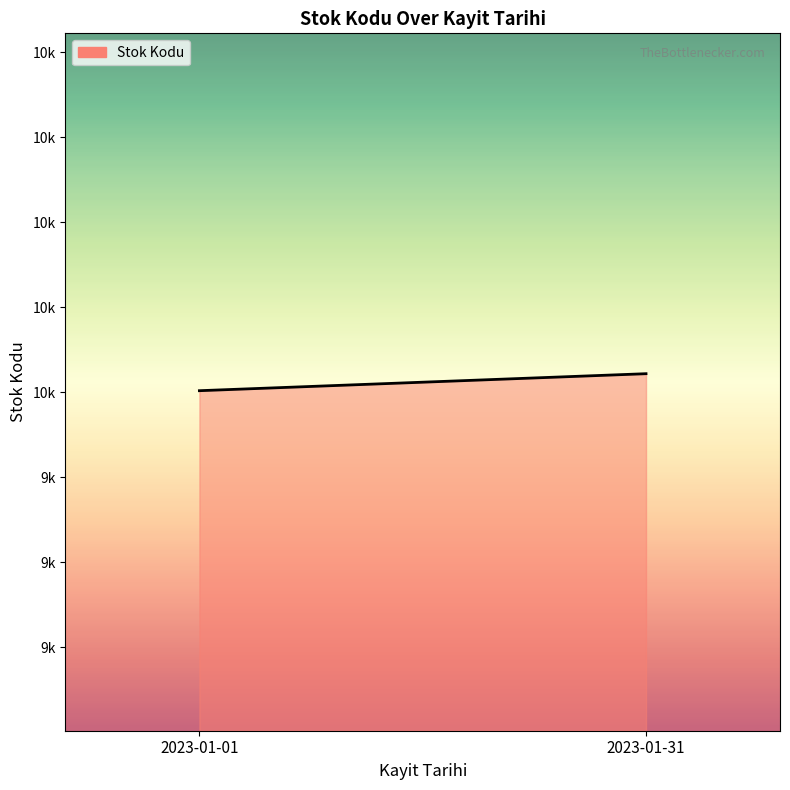

What is the minimum value shown in the chart?

10001